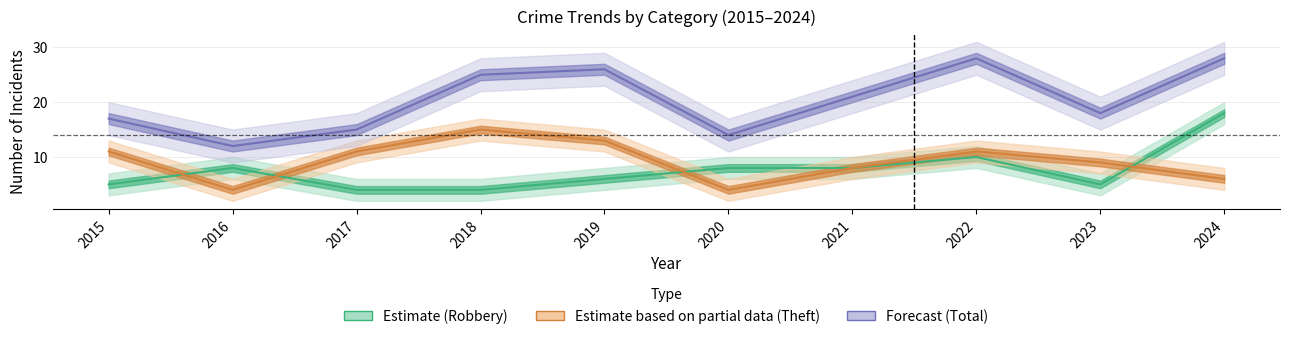

Where does the Theft series first go above 11?

2018